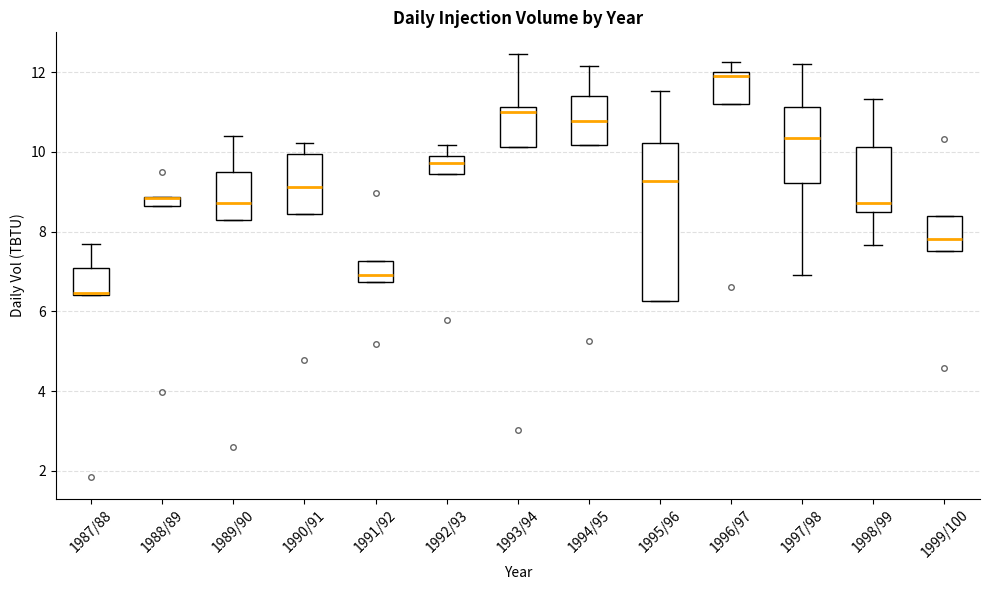

Which box is the tallest, from its lower edge to its upper edge?

1995/96